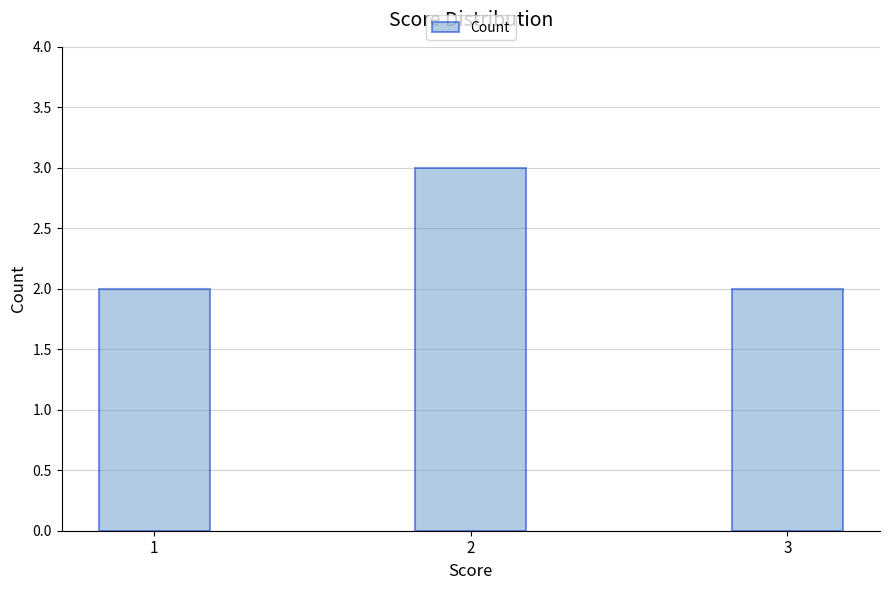

What is the value of the 1st bar from the left?

2